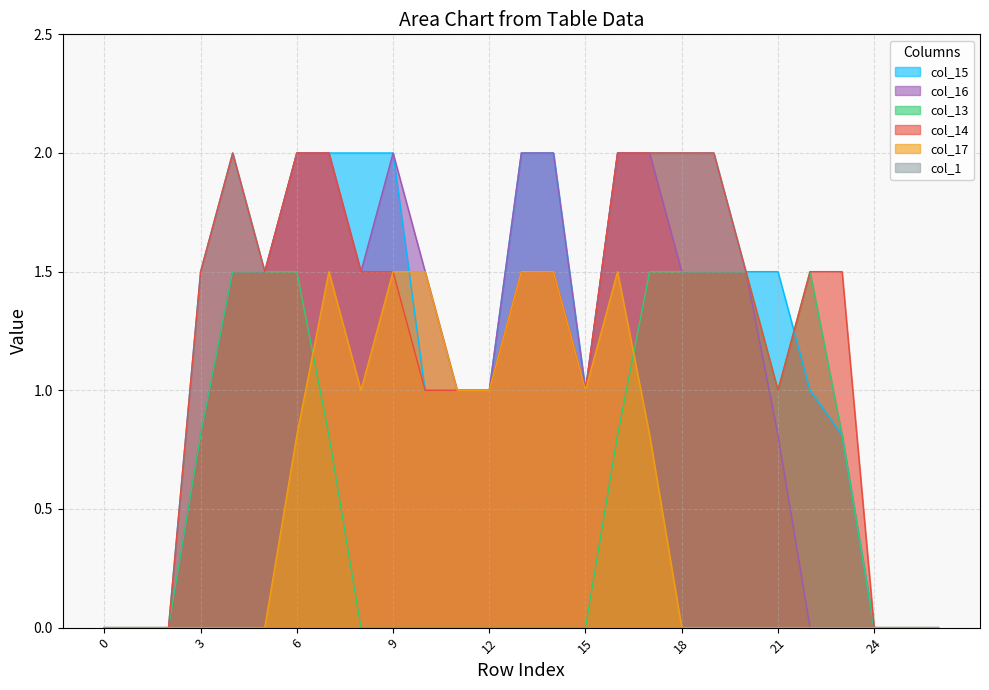

Does the chart display data point markers on the line(s)?

No